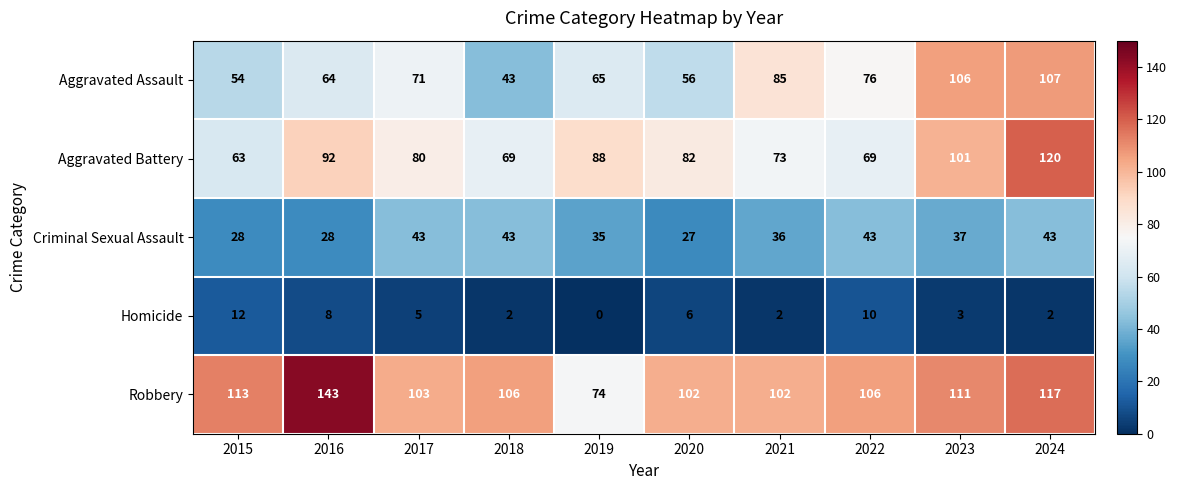

Is it true that Criminal Sexual Assault equals 28 at 2016?

True